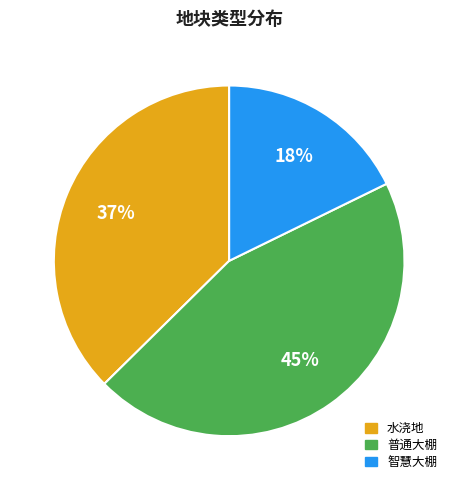

To the nearest percent, what portion does 普通大棚 represent?

45%